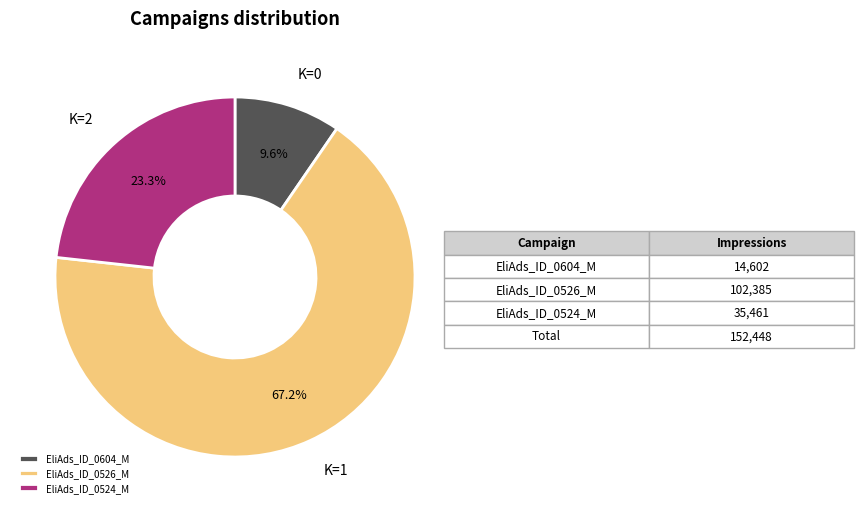

Does EliAds_ID_0526_M account for over 50% of the chart?

Yes